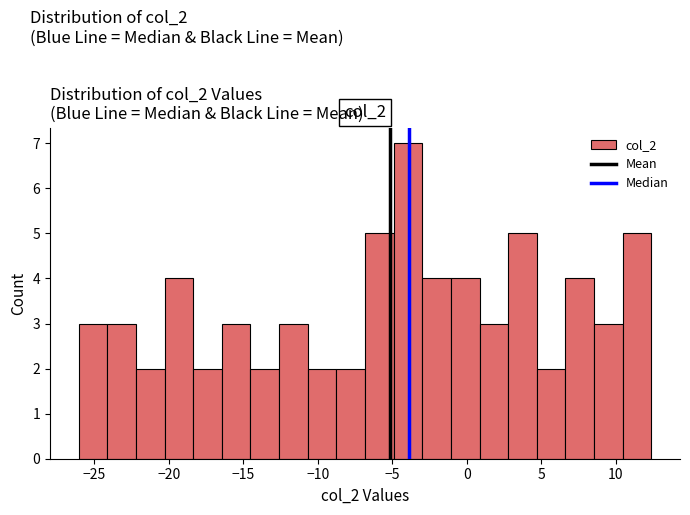

Read against the x-axis, roughly where is the centre of the tallest bar?

-4.0